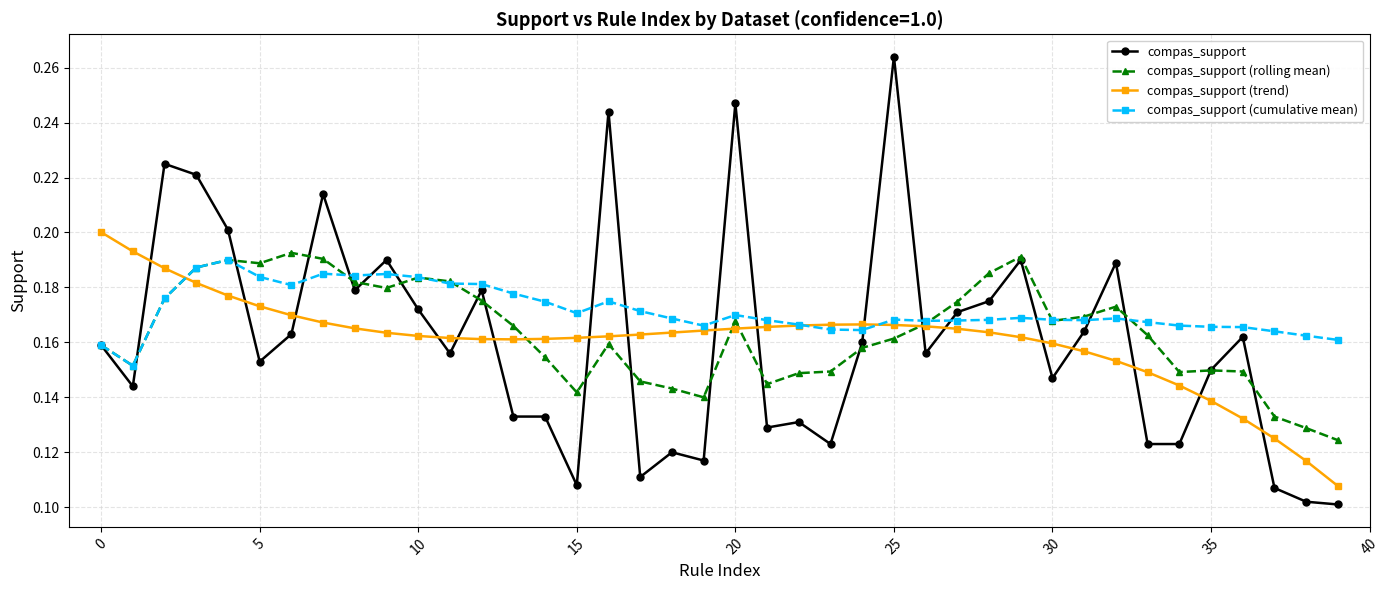

Which series has the largest range (max minus min)?

compas_support